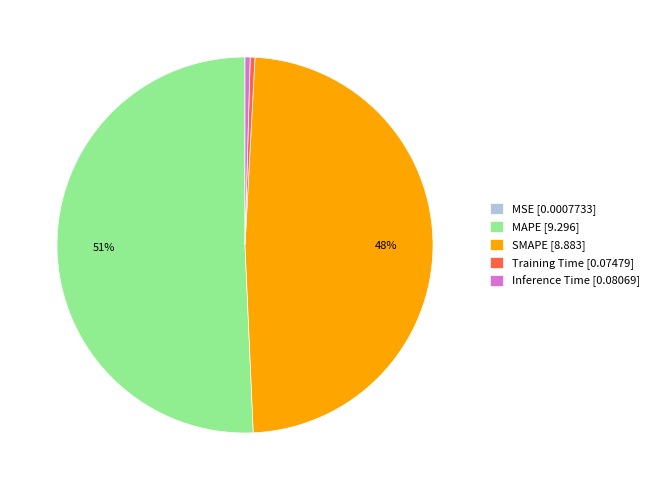

Does MAPE represent more than half of the total?

Yes